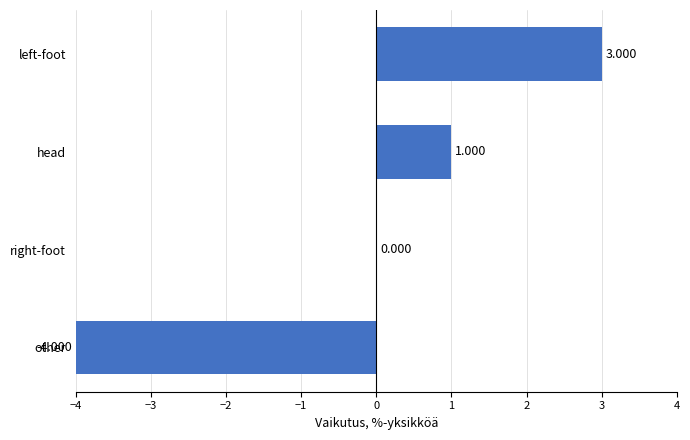

Where is the data nearest to the value 0?

right-foot